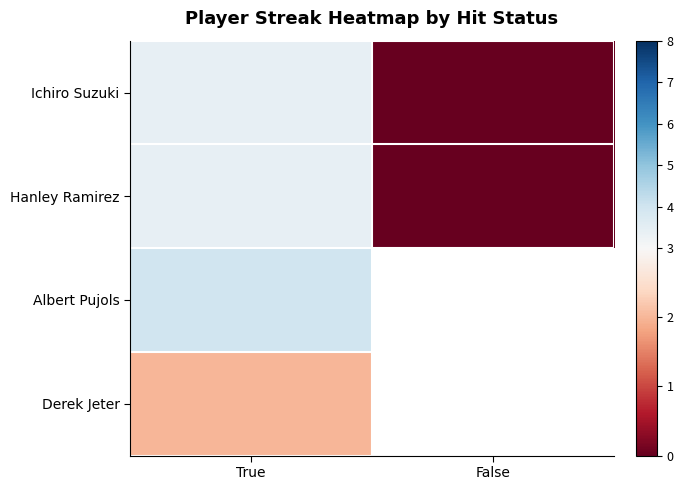

What is the maximum value shown in the chart?

4.0